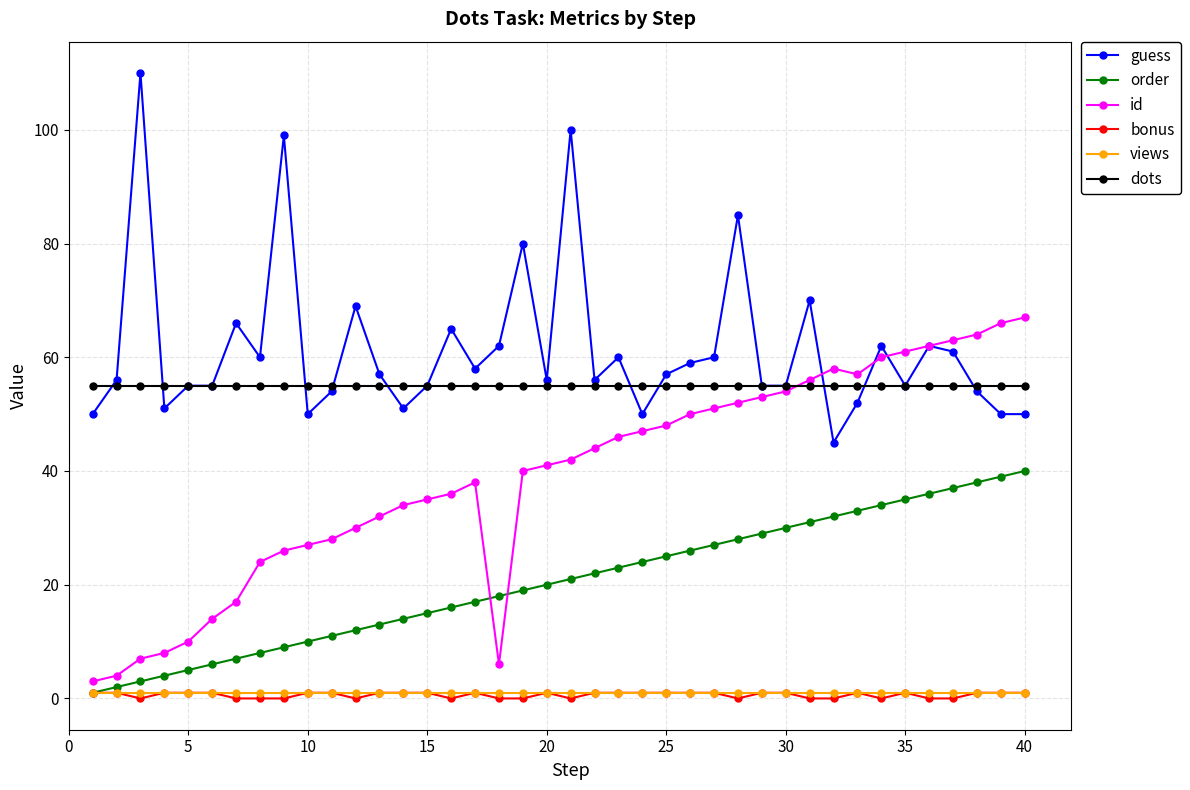

How many data points does each series have?

40